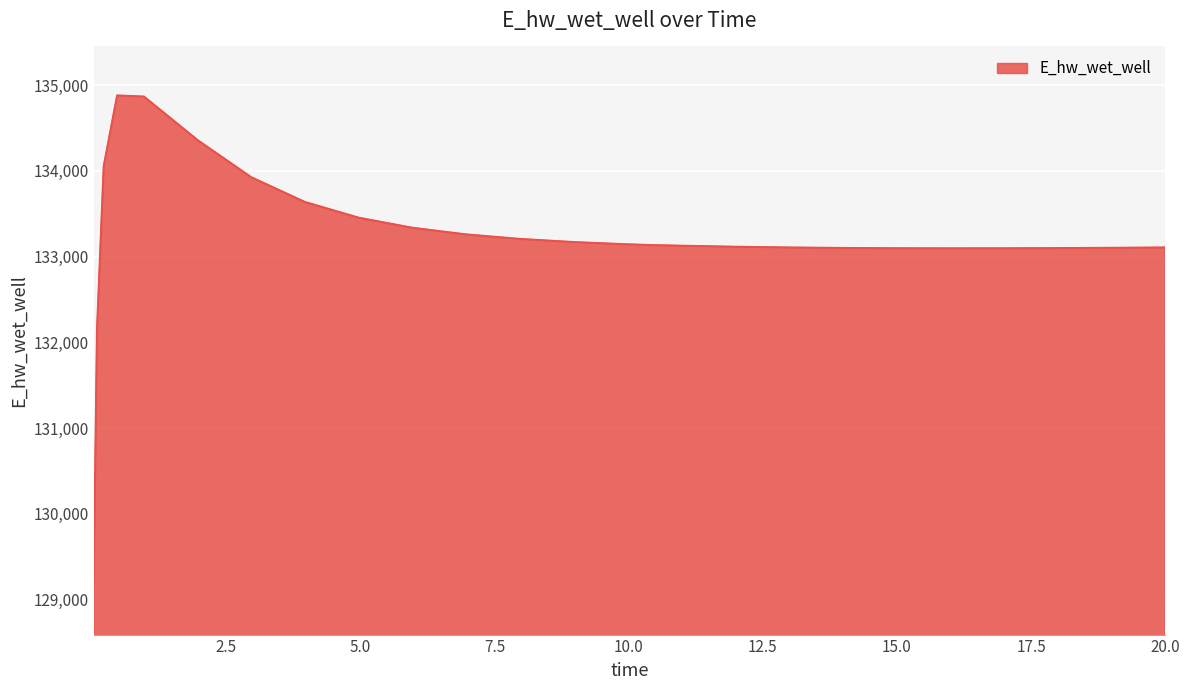

What is the smallest value displayed?

129163.9